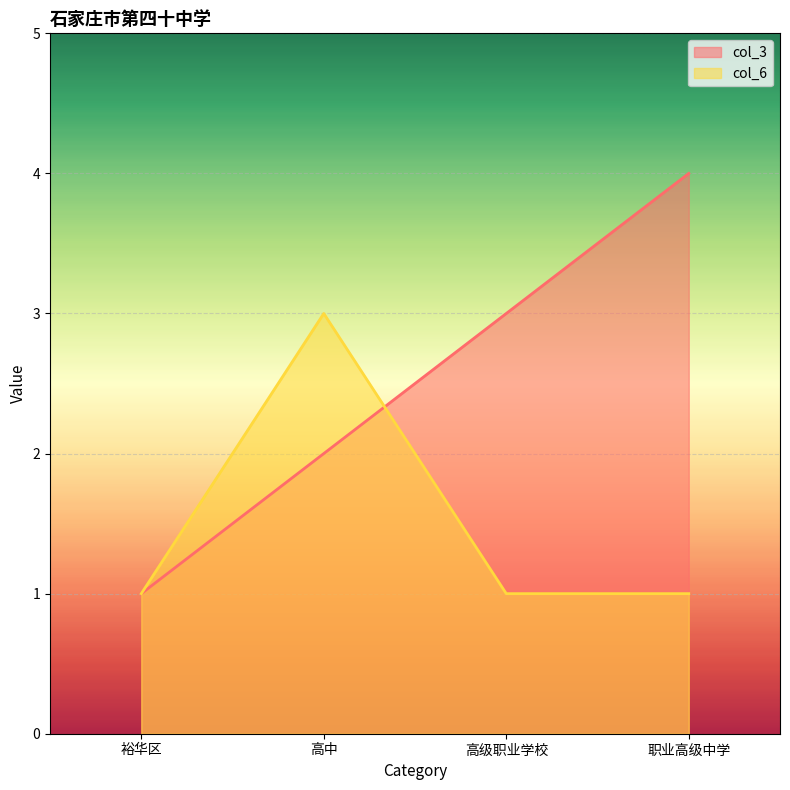

At how many categories does at least one series exceed 3?

1